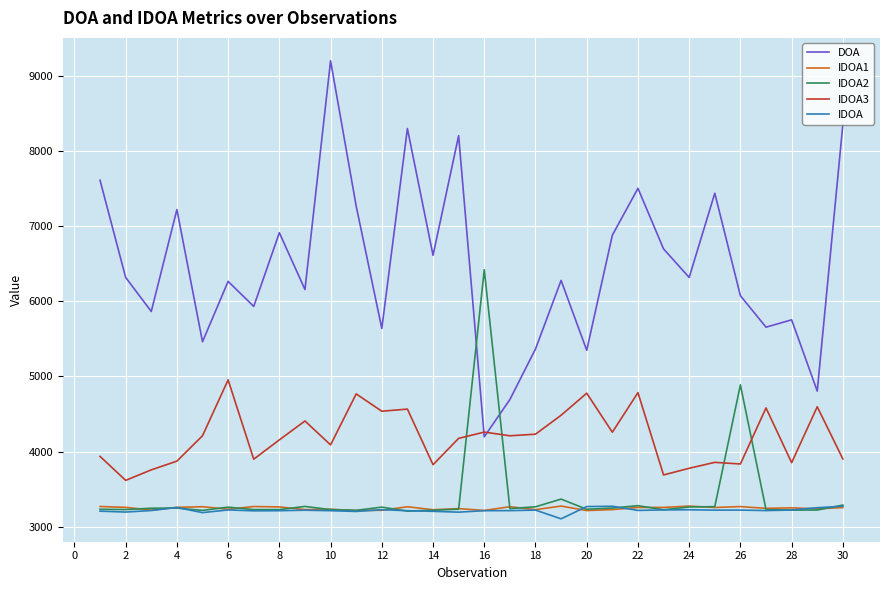

Which series has the largest total across all categories?

DOA